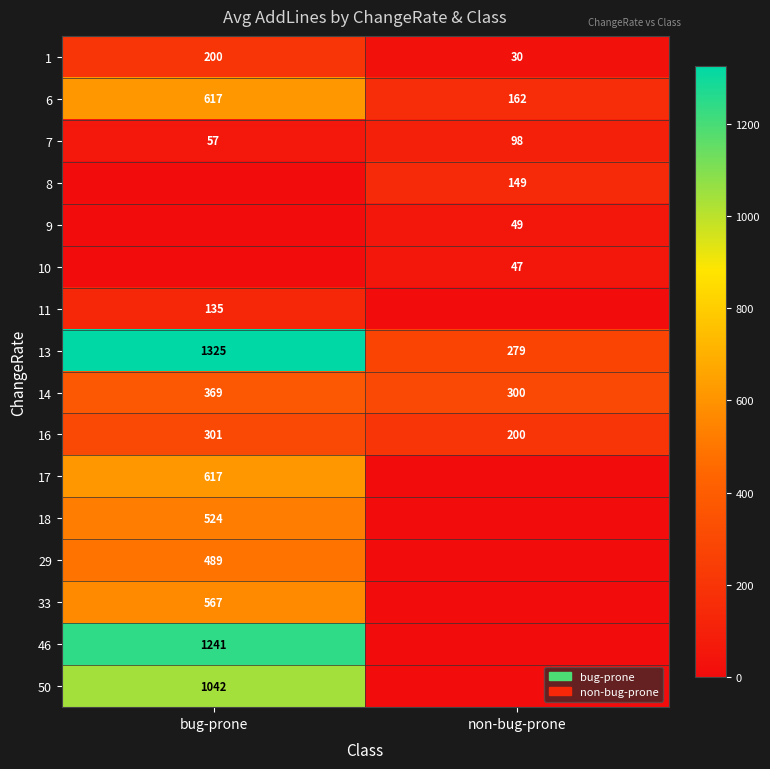

Is the value of 13 at bug-prone greater than the value of 7 at bug-prone?

Yes